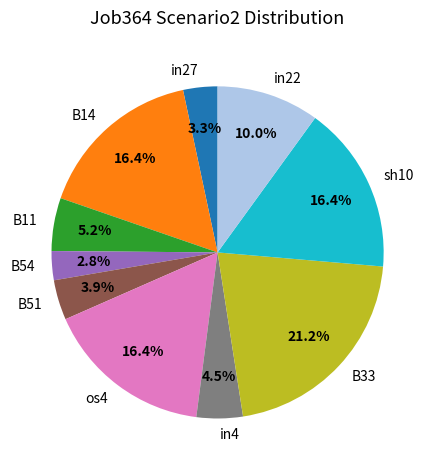

Which has a higher value, os4 or B11?

os4